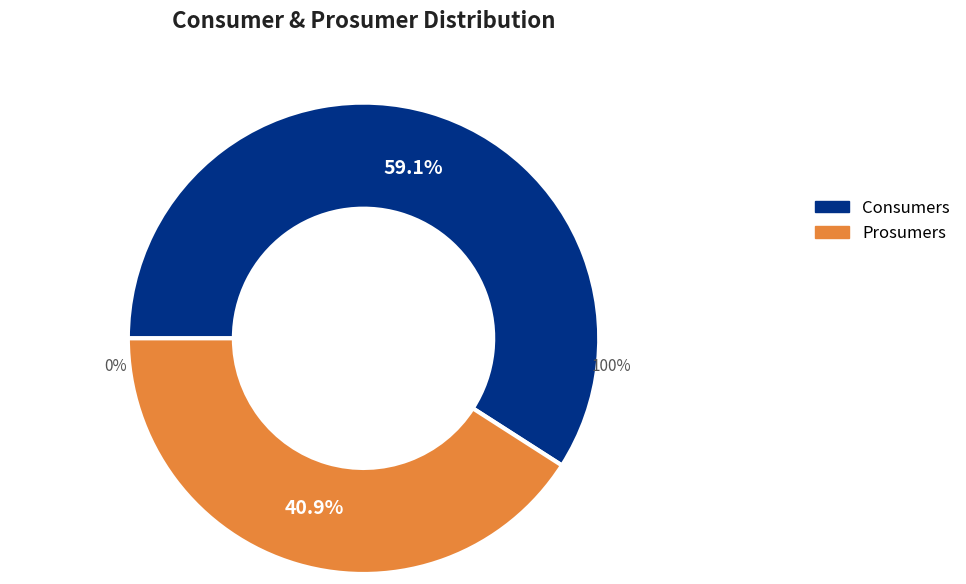

Does Prosumers represent more than half of the total?

No